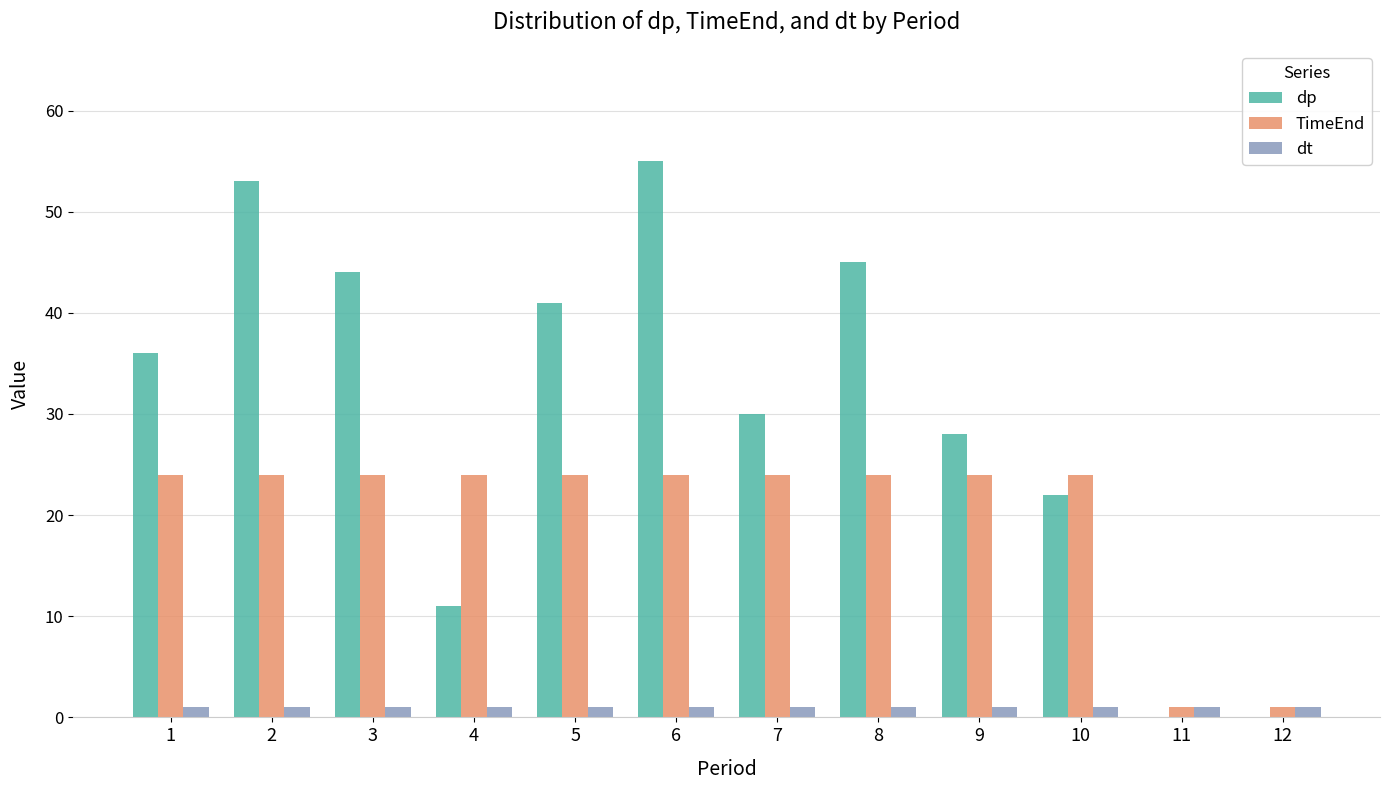

At which label is dp closest to 27?

9